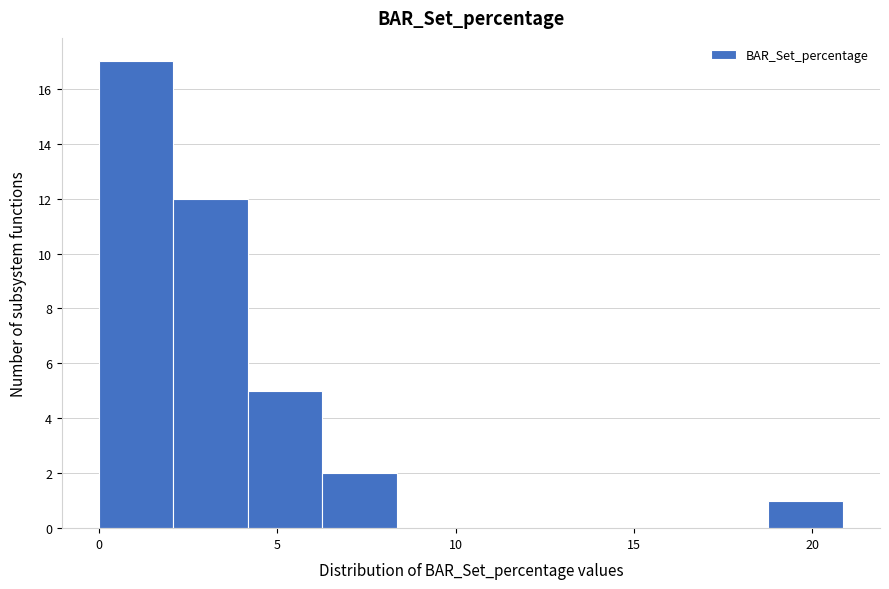

How tall is the bar that spans 2.0 to 4.0 on the x-axis? Neither the bar edges nor the heights are printed on the chart, so give them approximately, as read against the axes.

12